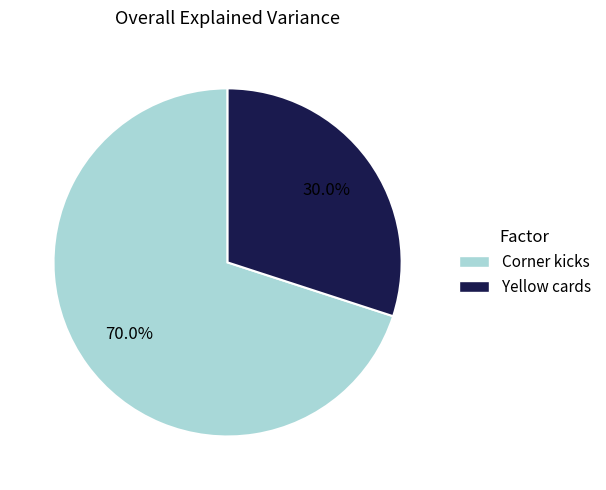

What percentage do Corner kicks and Yellow cards together represent?

100.0%